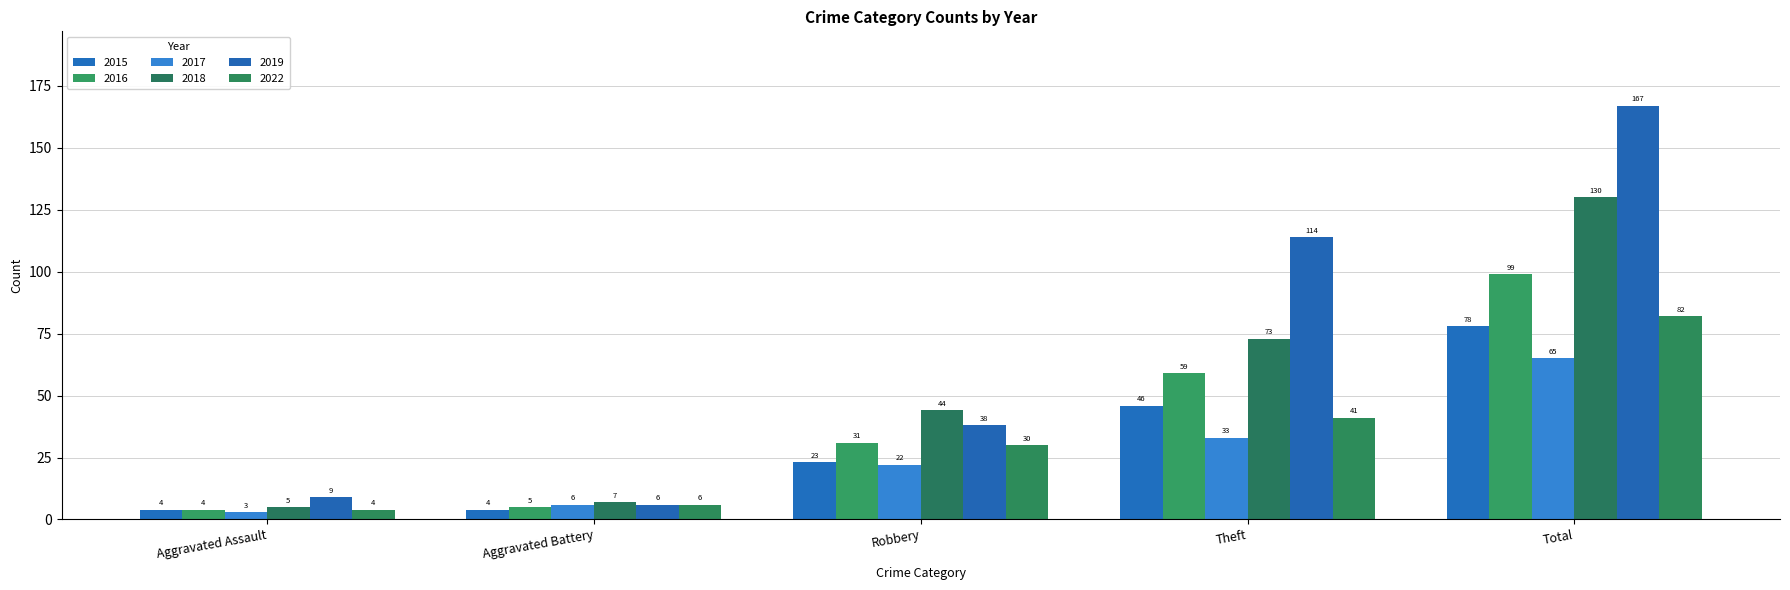

Which series changed the most between Aggravated Assault and Total?

2019